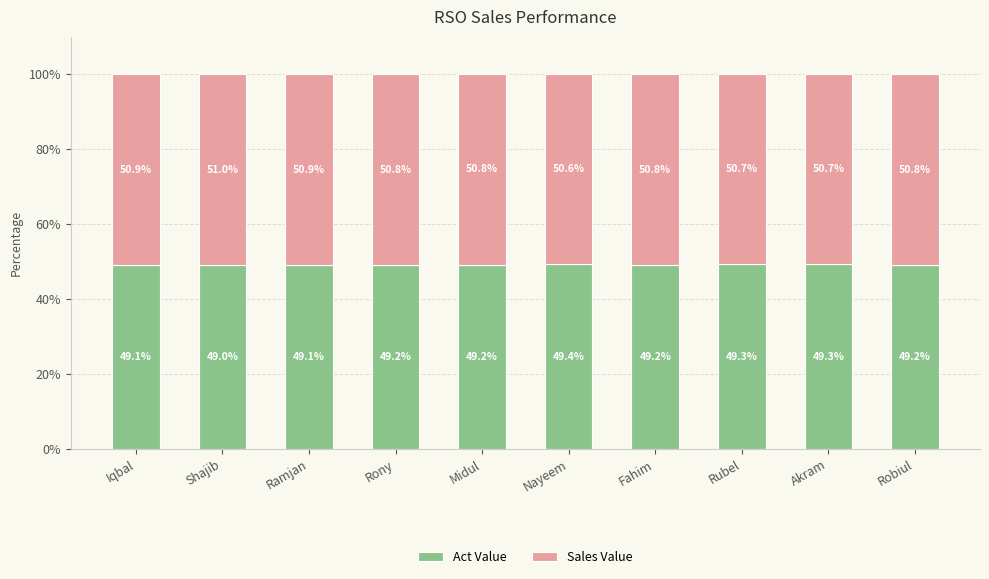

What is the sum of all Act Value values?

492.0